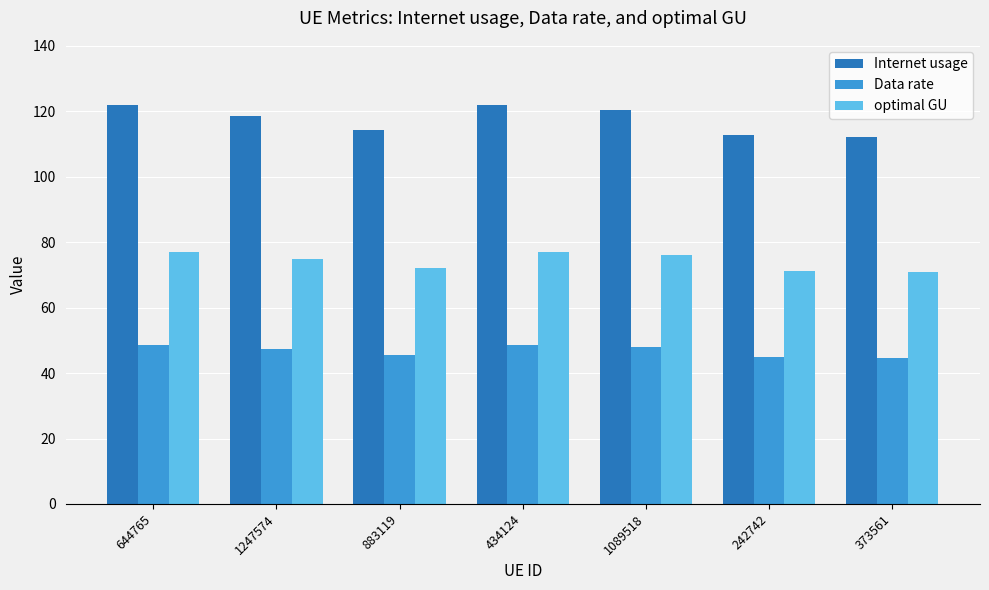

Which series has the widest spread of values?

Internet usage